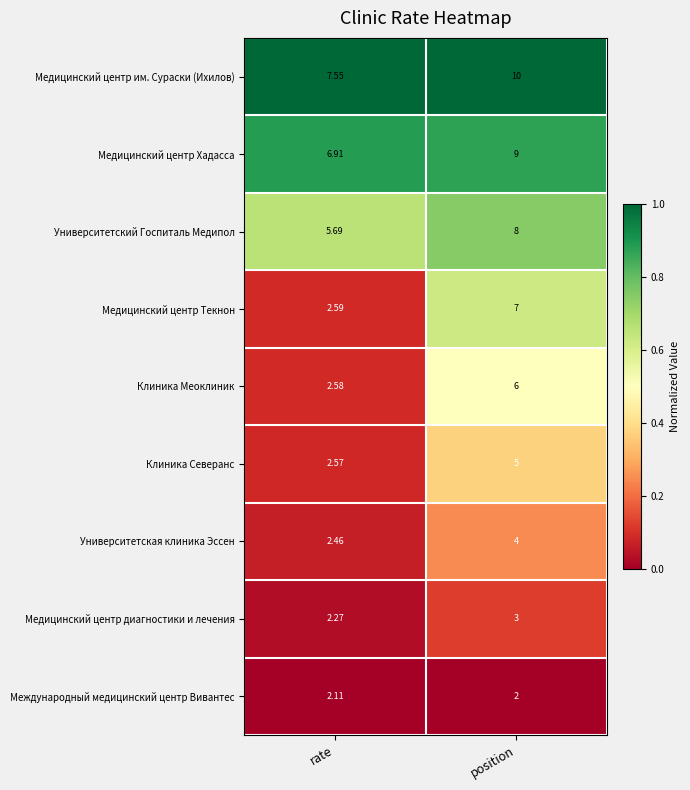

Which series has the largest total across all categories?

Медицинский центр им. Сураски (Ихилов)